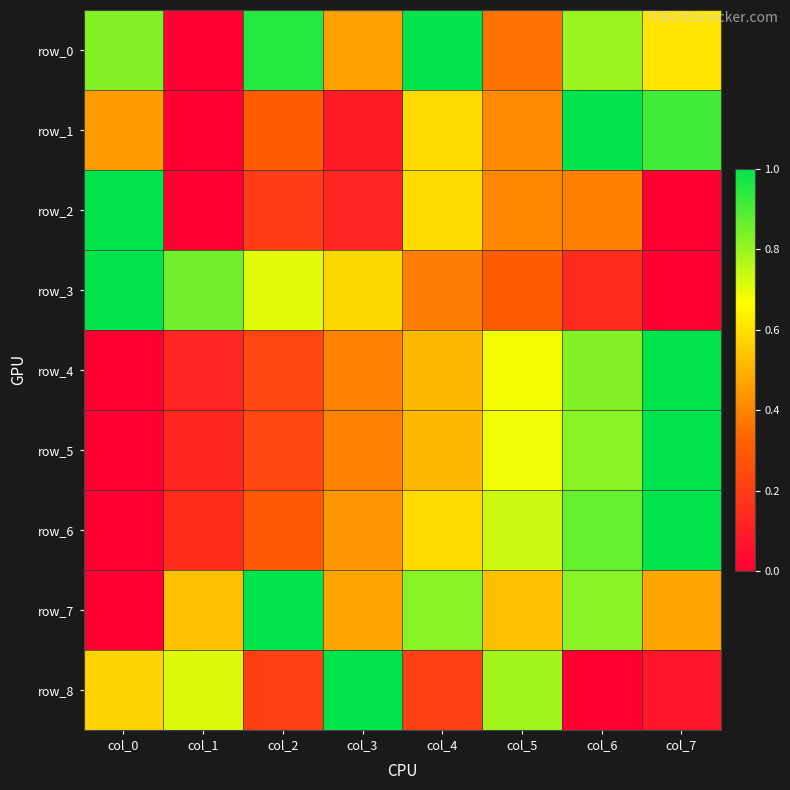

What is the difference between the highest and lowest values at col_5?

0.5